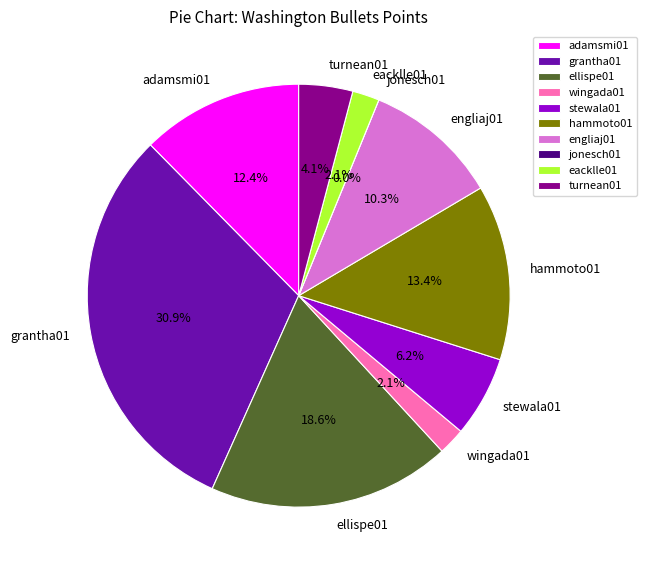

Count the number of slices in the pie.

10